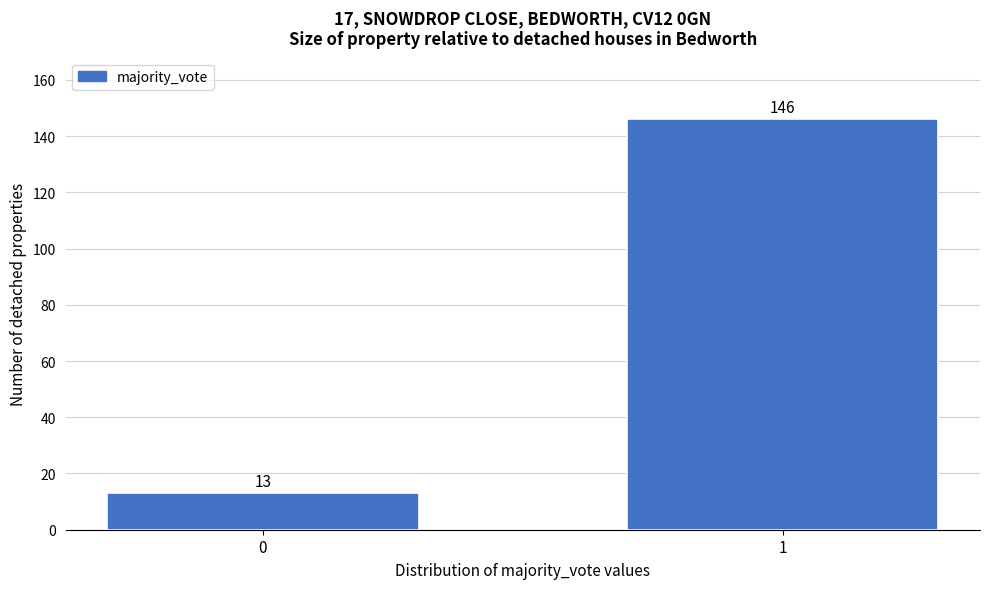

Reading right to left, extract all data points from this chart.

146	13